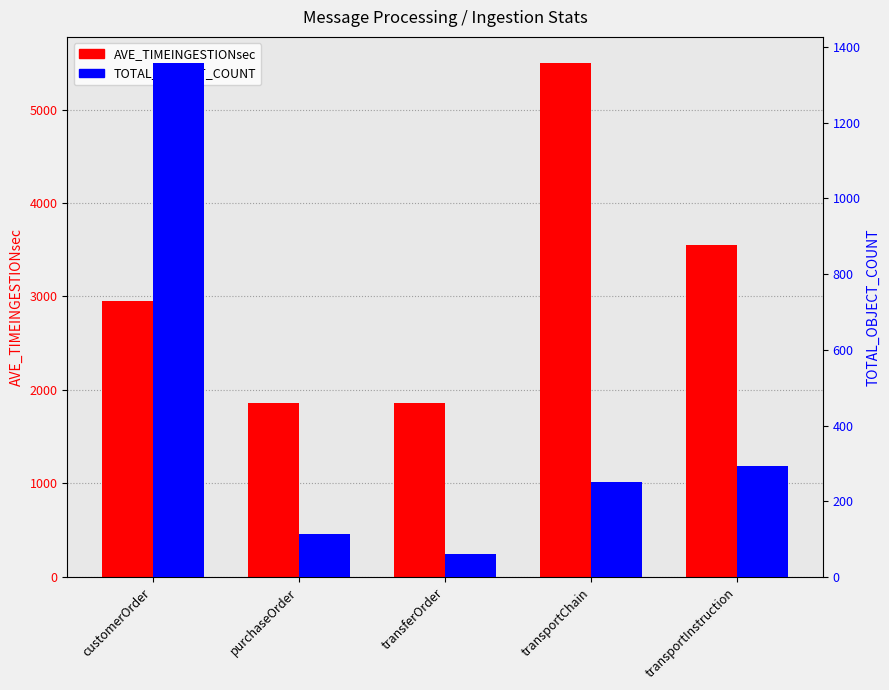

What is the label of the 2nd bar from the right?

transportChain